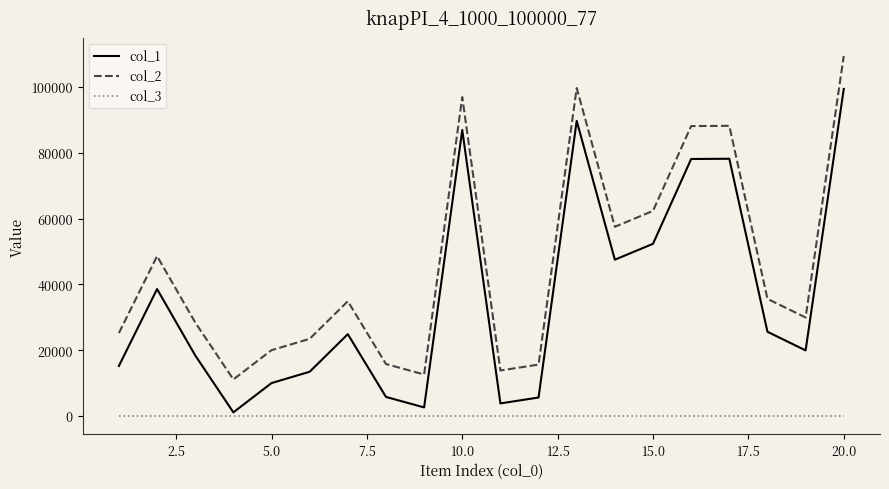

List the series in order of their overall mean, highest first.

col_2, col_1, col_3